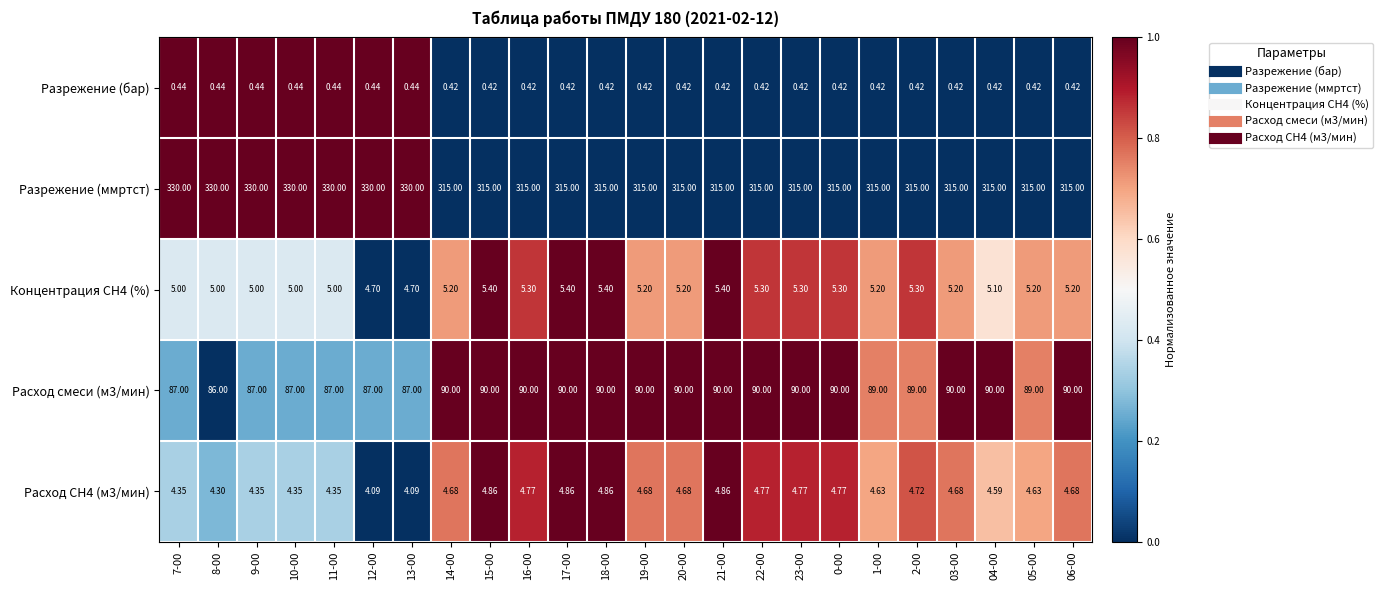

Which series has the largest range (max minus min)?

Разрежение (ммртст)